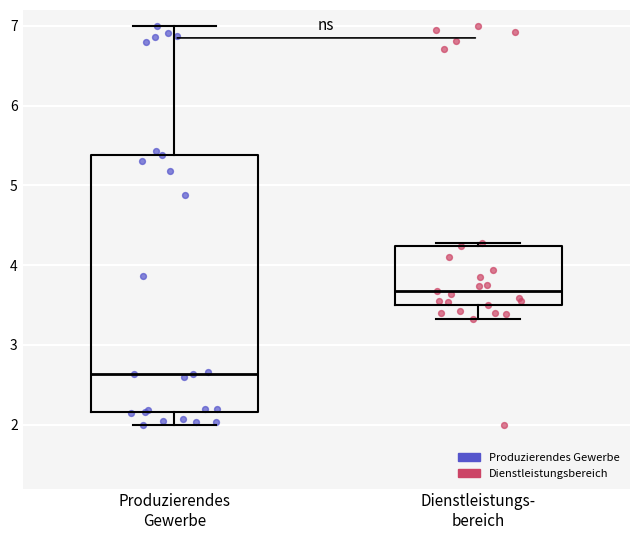

Reading left to right, transcribe this box plot: for each box, give where its median line is, the range the box spans, and where its two whiskers end, as read against the y-axis. The values are not printed on the chart, so give them approximately, as read against the axis.

Produzierendes Gewerbe: median 2.6, box 2.2 to 5.4, whiskers 2.0 to 7.0
Dienstleistungs- bereich: median 3.7, box 3.5 to 4.2, whiskers 3.3 to 4.3